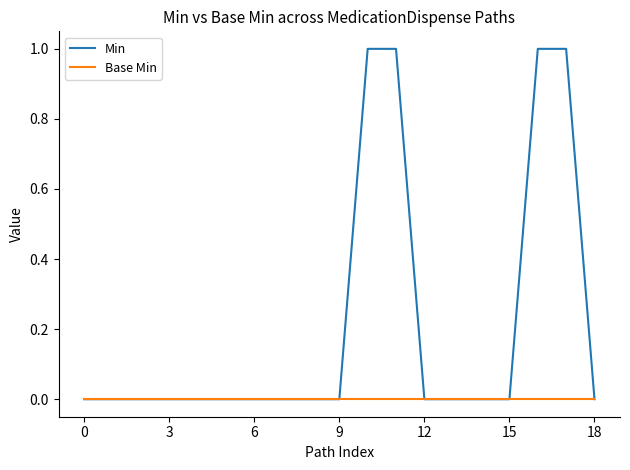

What are all the series names shown in the legend?

Min, Base Min